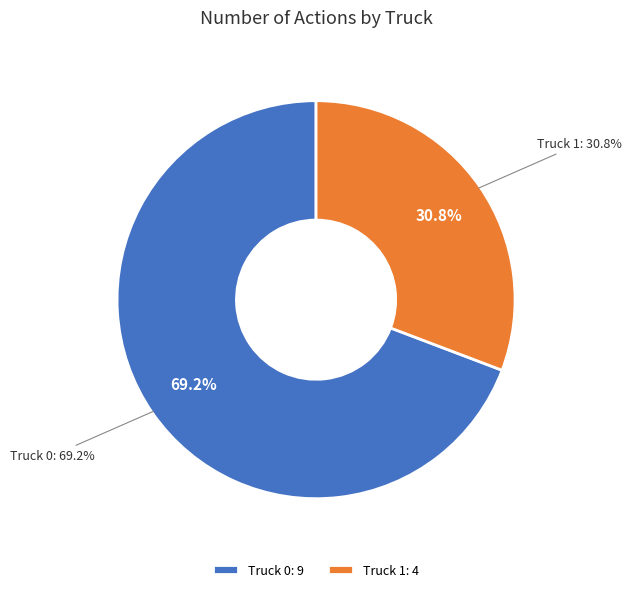

Between Truck 0 and Truck 1, which is larger?

Truck 0